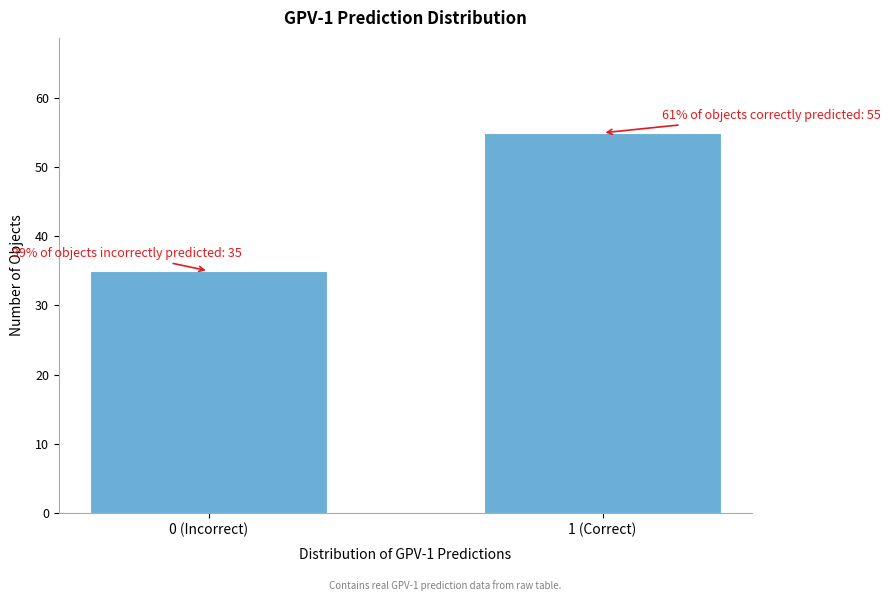

Reading left to right, list all the values displayed in this chart.

0 (Incorrect)=35	1 (Correct)=55